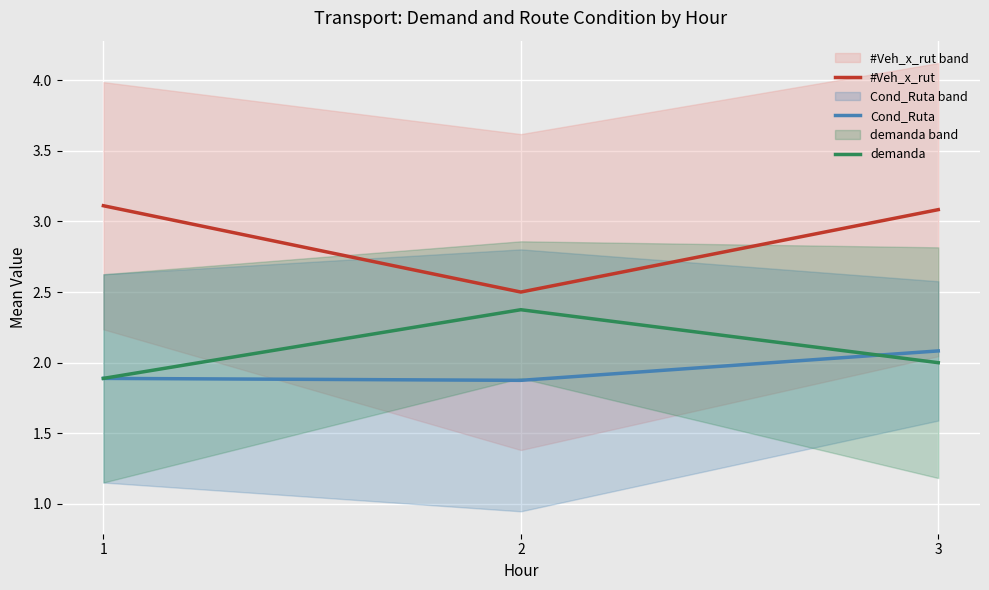

How many lines are shown in the chart?

3